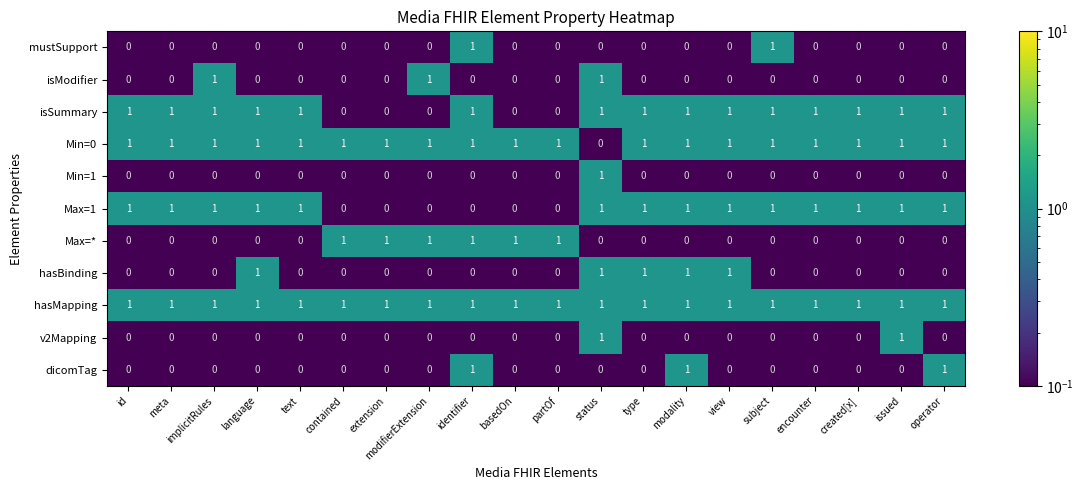

Is it true that v2Mapping equals 1 at meta?

False